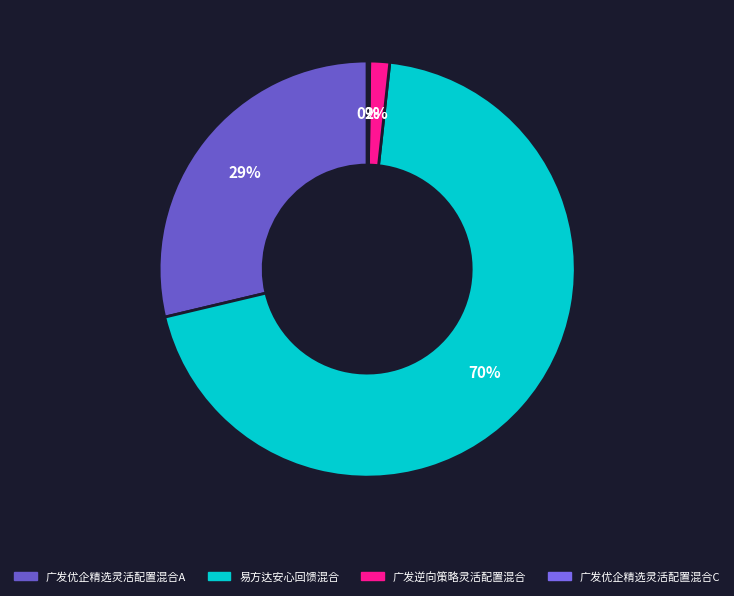

Is there a majority slice in this chart?

Yes